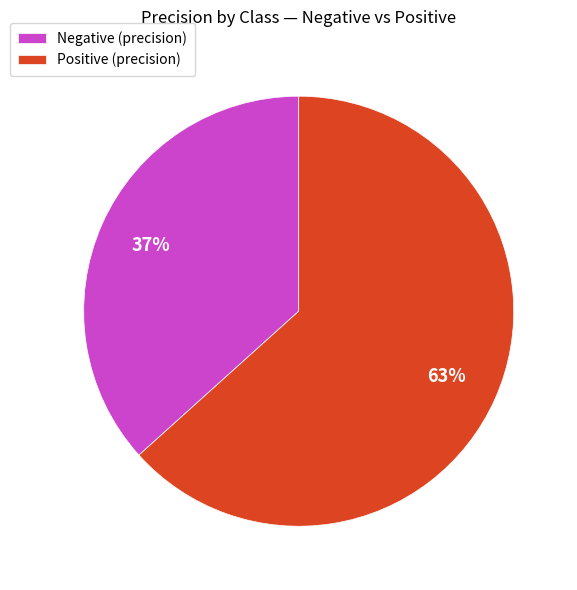

Between Negative and Positive, which is larger?

Positive